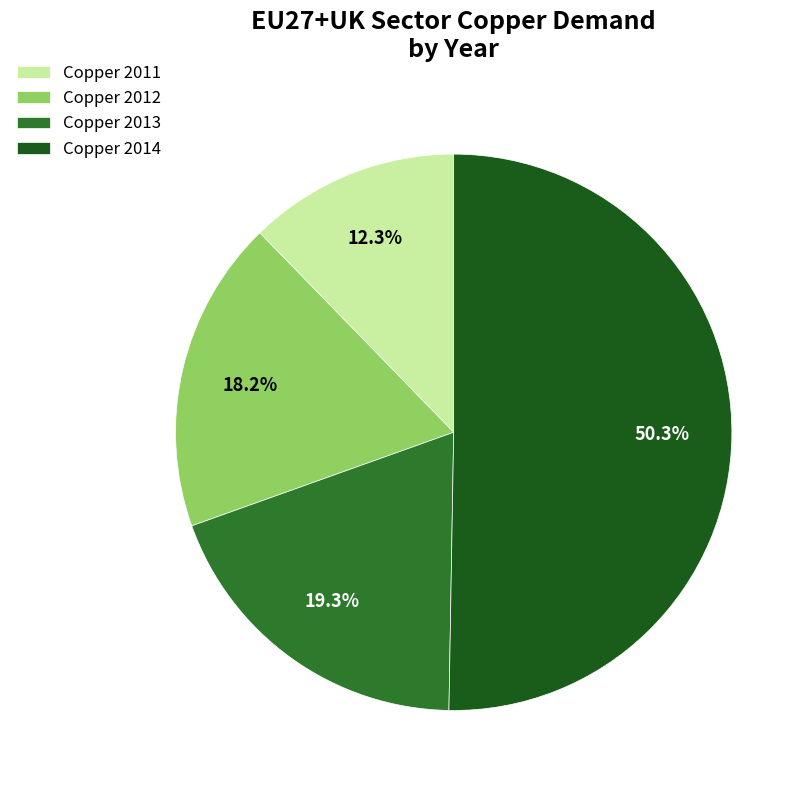

How many segments does this pie chart have?

4